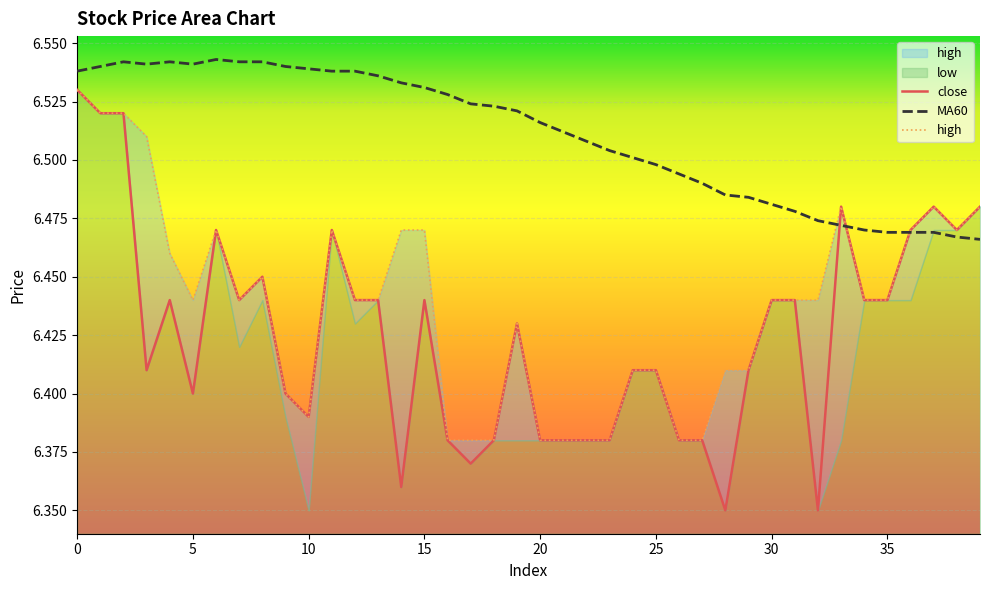

Does the chart display data point markers on the line(s)?

No